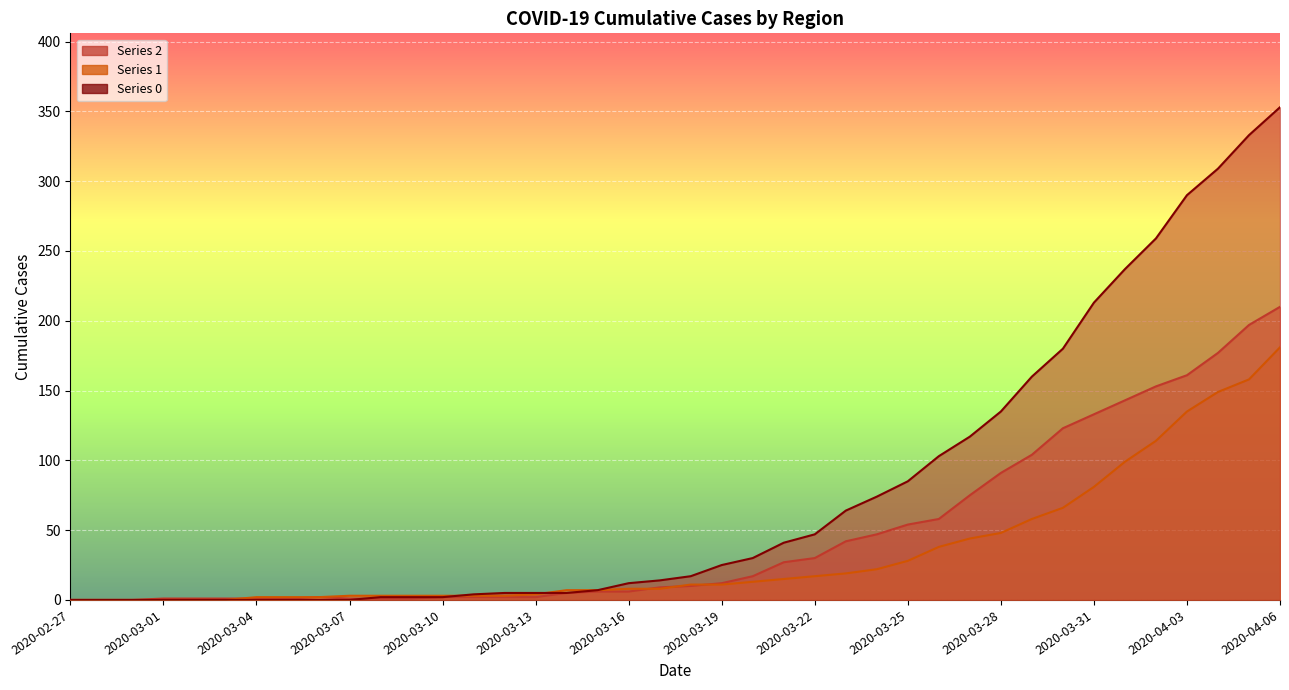

The value of 1 at 2020-03-22 is 30. True or false?

False